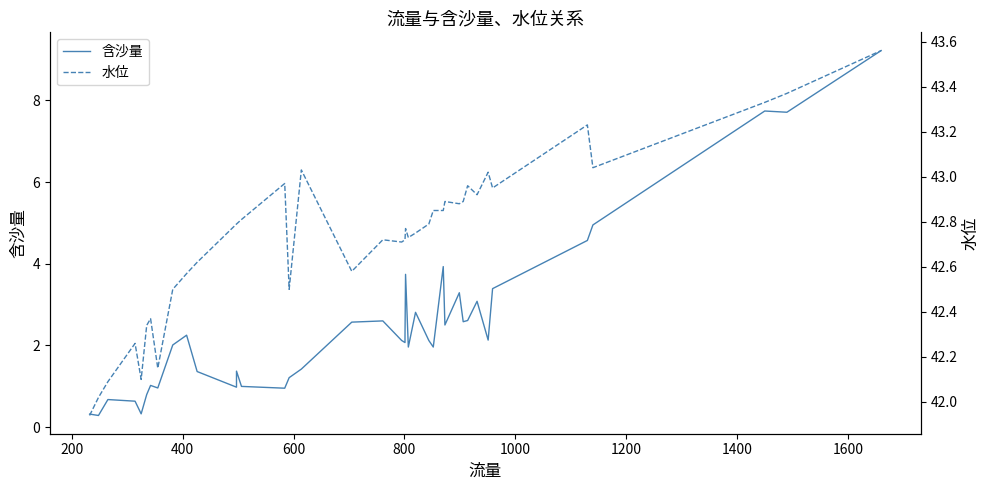

Which series has the largest total across all categories?

水位